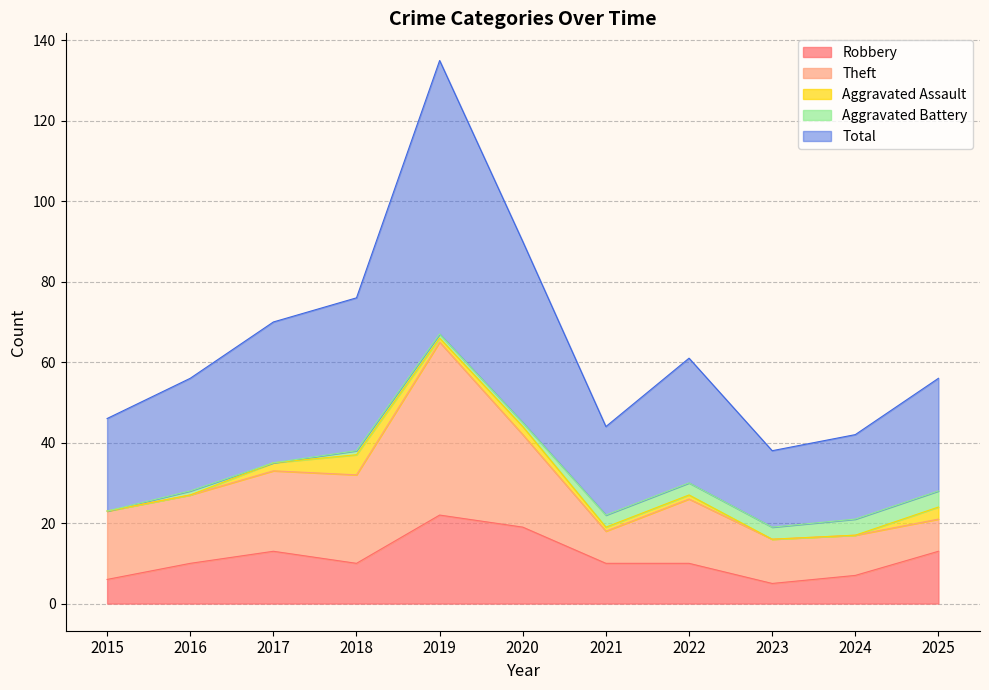

At how many categories does at least one series exceed 67?

1